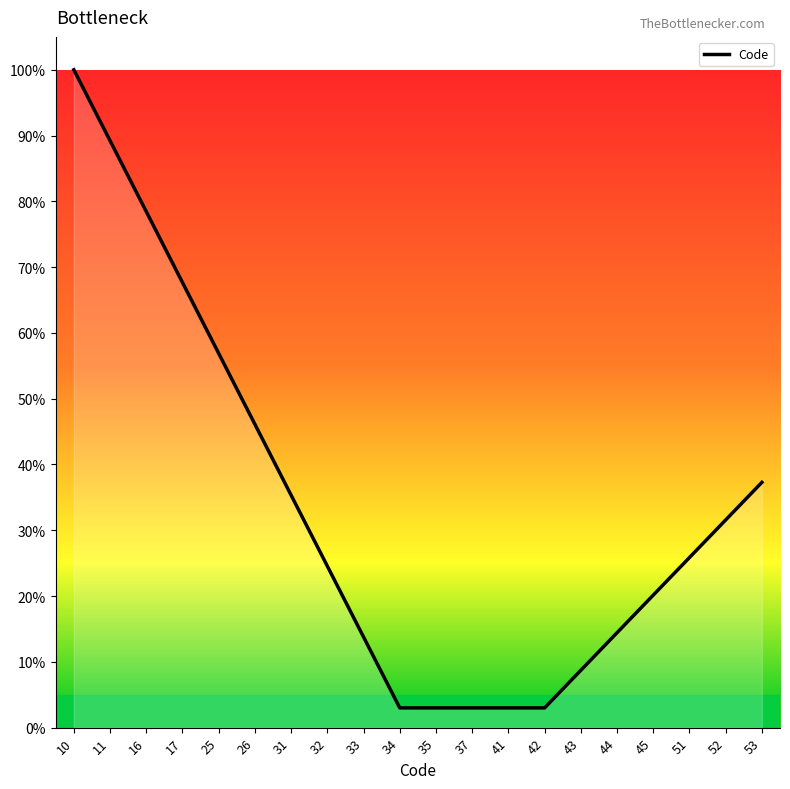

How many series are shown in this chart?

1